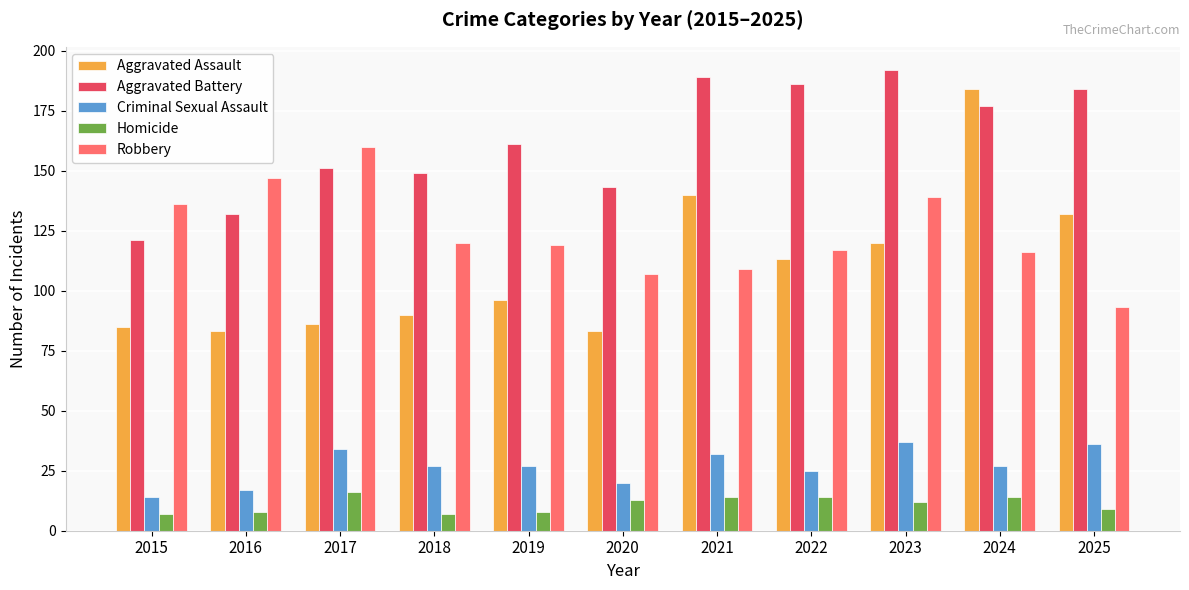

How many categories are shown in the chart?

11